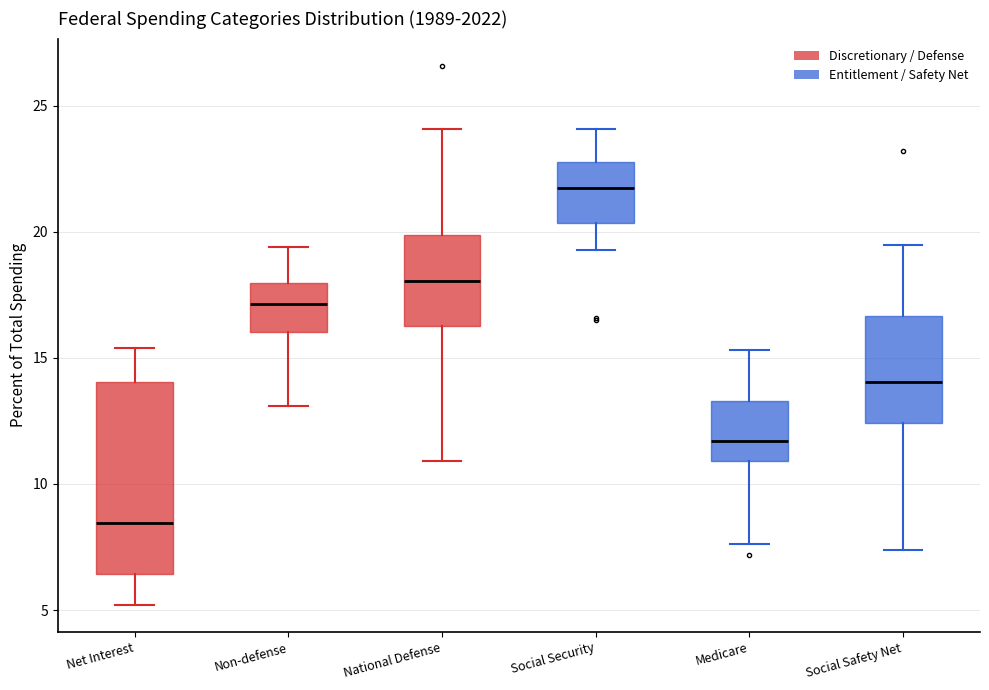

Where does the lower whisker of the box for National Defense end on the y-axis? The values are not printed on the chart, so give them approximately, as read against the axis.

11.0